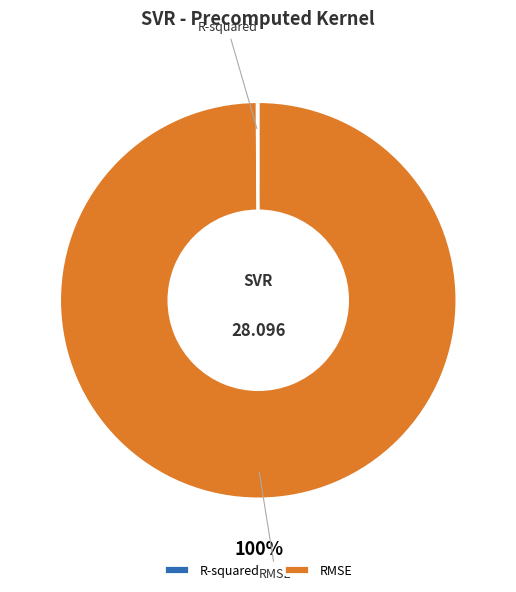

What is the largest slice in the pie chart?

RMSE